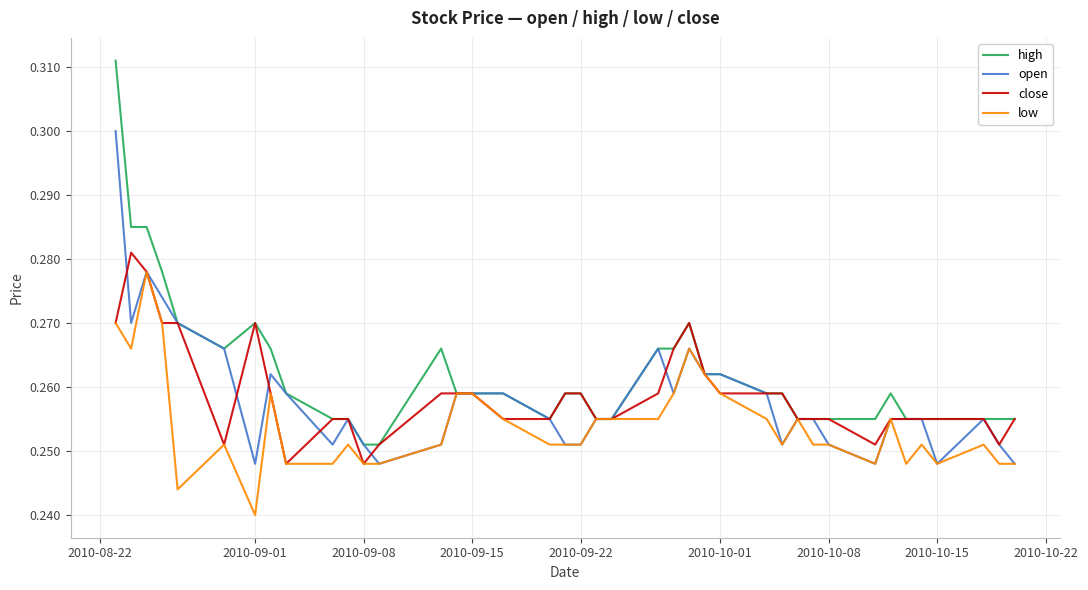

Which series has the largest range (max minus min)?

high